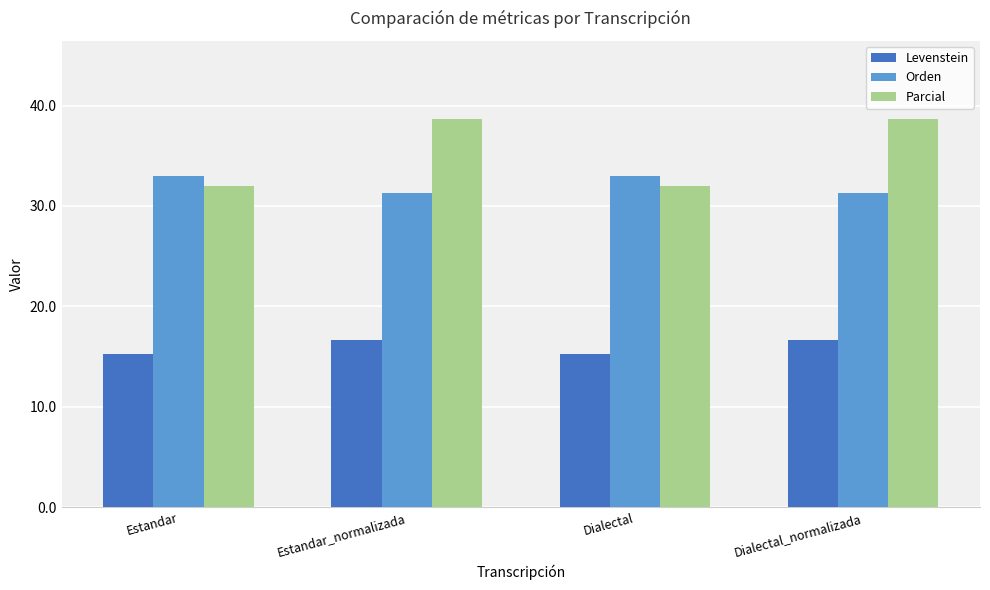

At which label does Parcial first exceed 38?

Estandar_normalizada